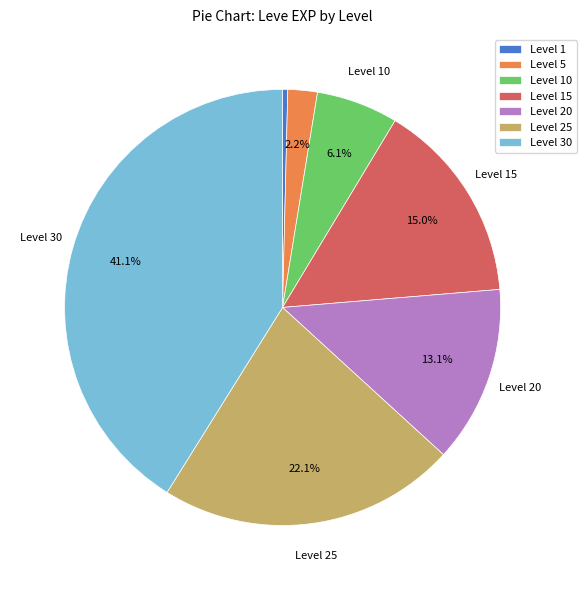

Between Level 15 and Level 30, which is larger?

Level 30